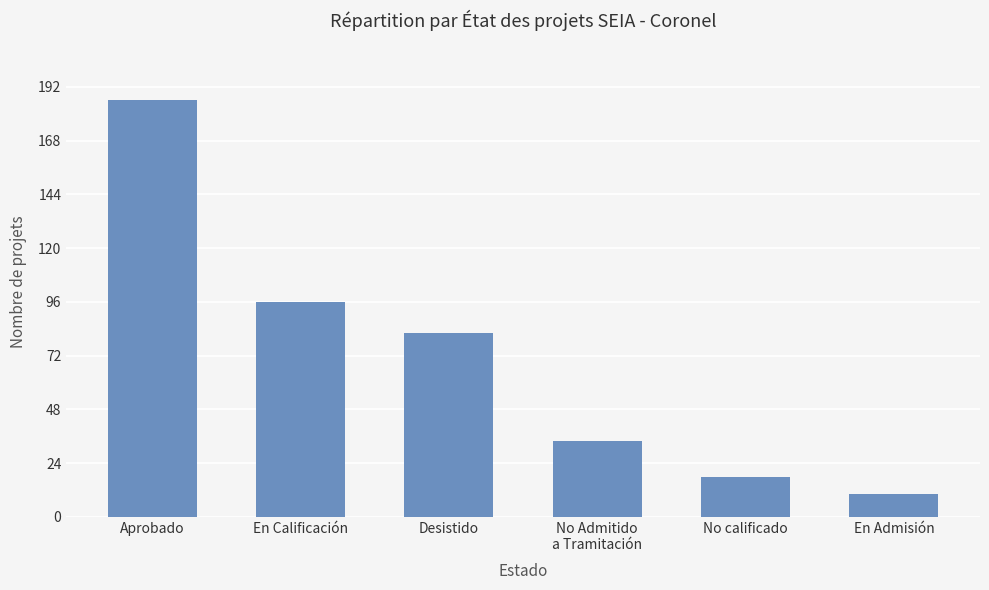

What is the difference between the values at En Calificación and No Admitido
a Tramitación?

62